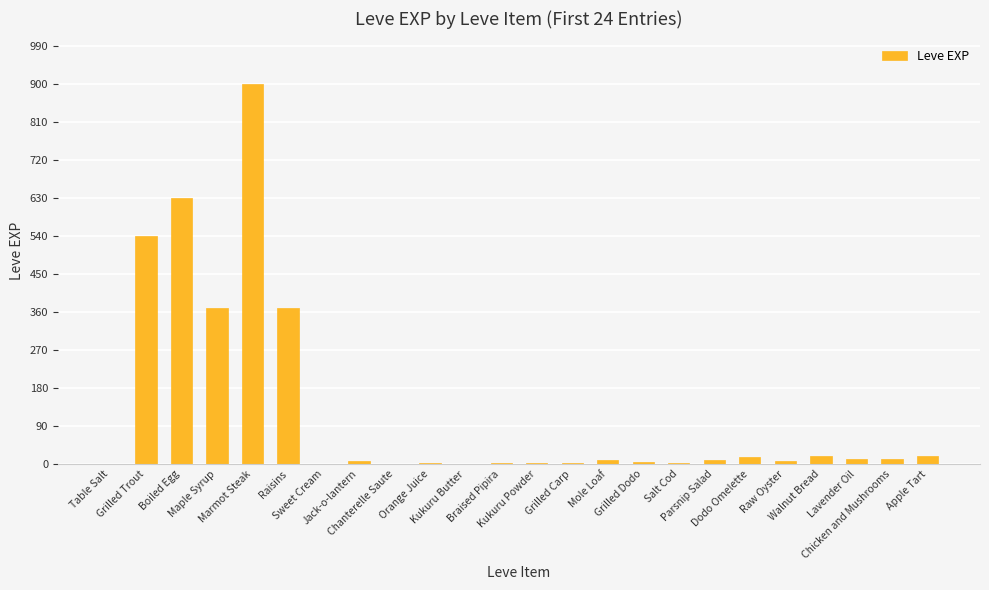

What is the sum of all values?

2942